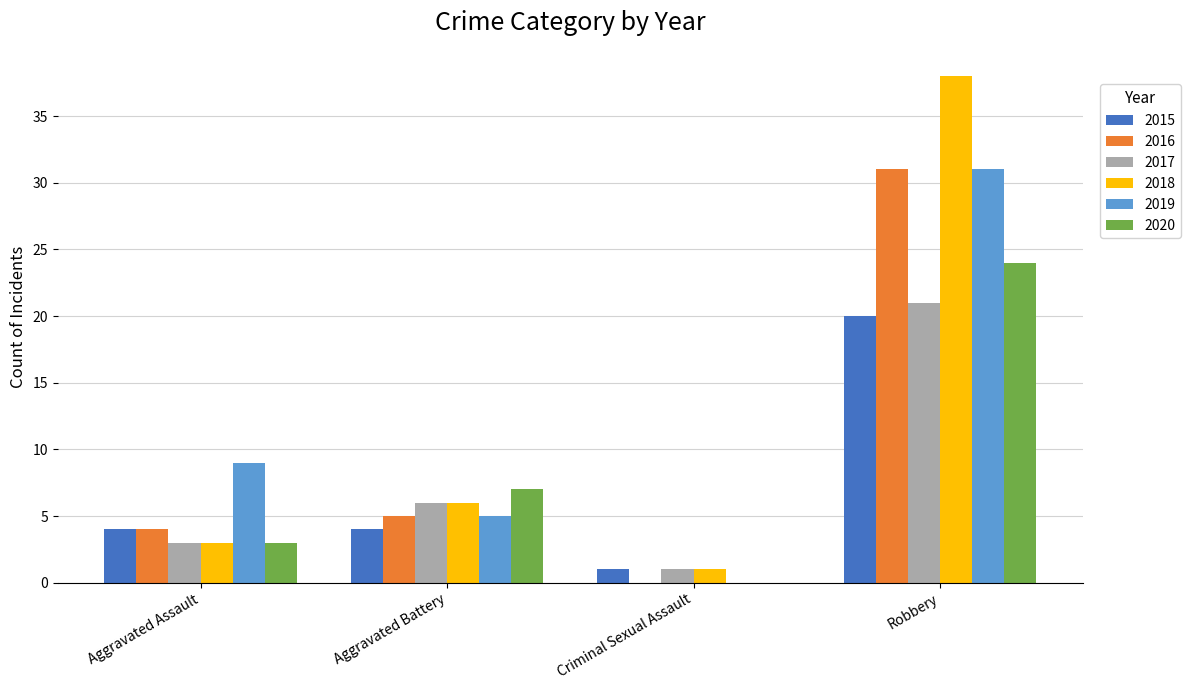

What is the sum of the 2018 values at Criminal Sexual Assault and Aggravated Battery?

7